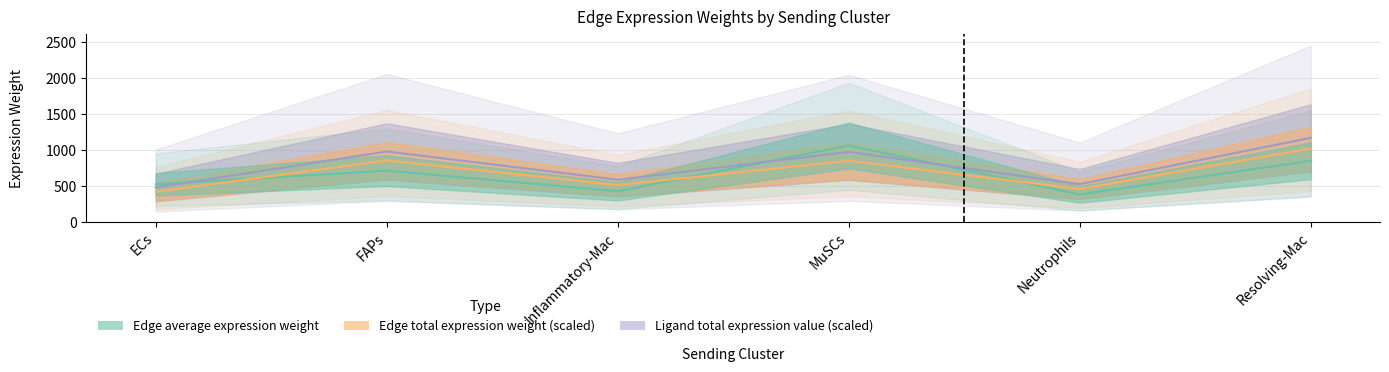

Does the chart have visible grid lines?

Yes